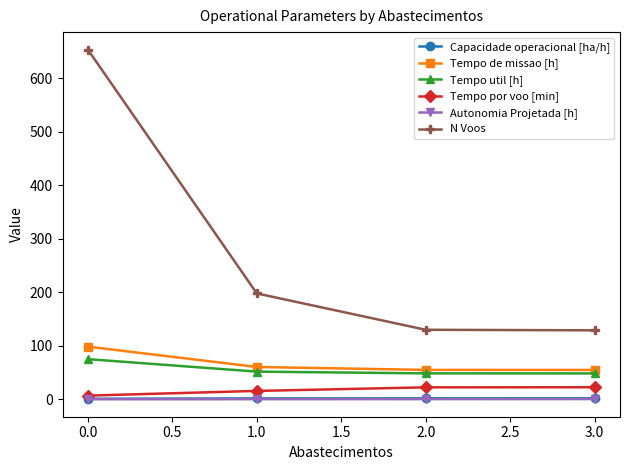

At which category does the chart reach its peak across all series?

0.0